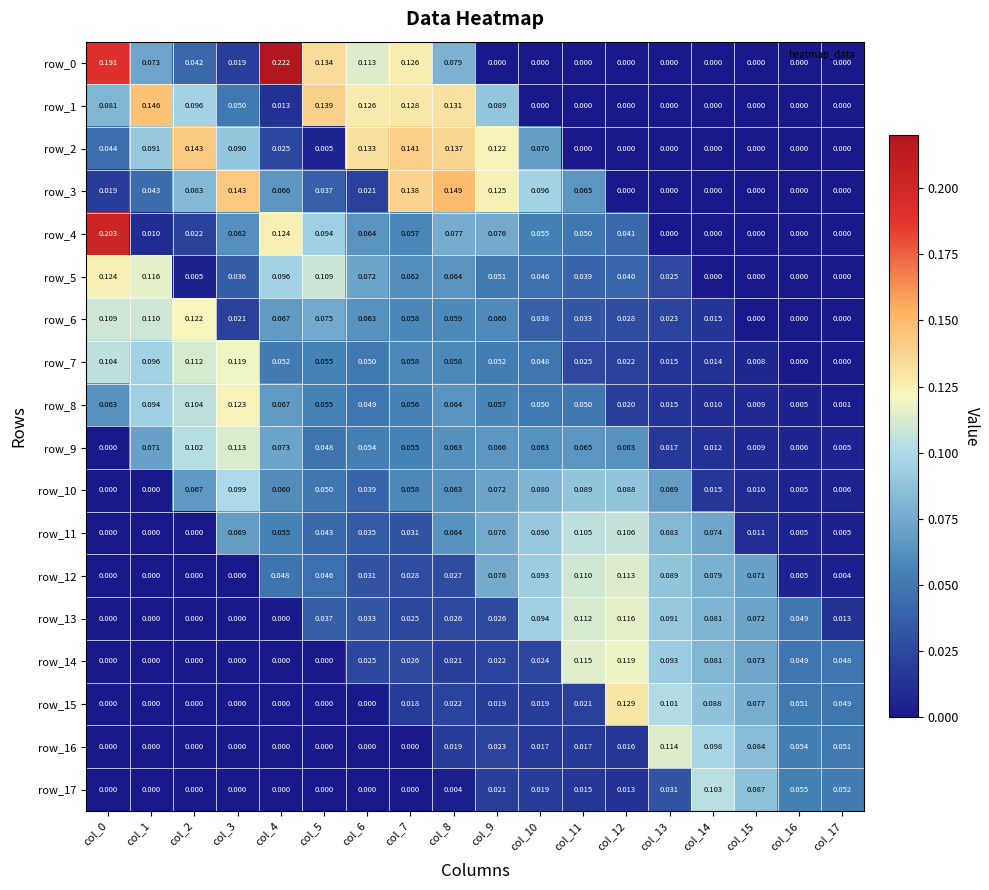

At which category does the chart reach its peak across all series?

col_4